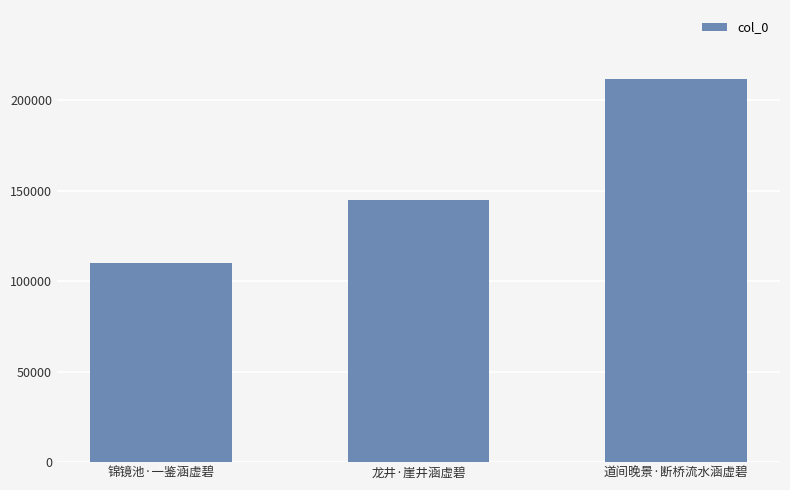

List the labels in order of value, largest first.

道间晚景·断桥流水涵虚碧, 龙井·崖井涵虚碧, 锦镜池·一鉴涵虚碧